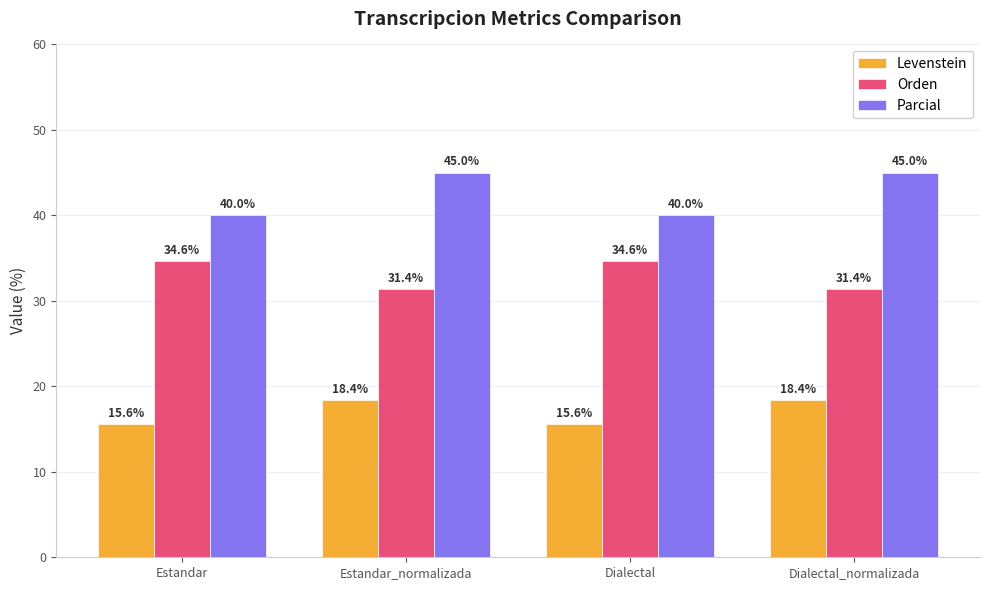

How many data points in Orden are above 34?

2